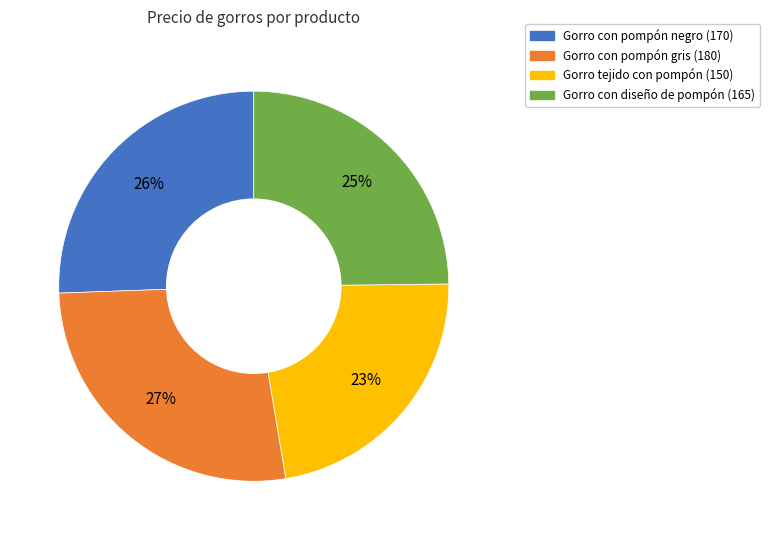

Is it true that Gorro tejido con pompón (150) is 34% of the pie?

False